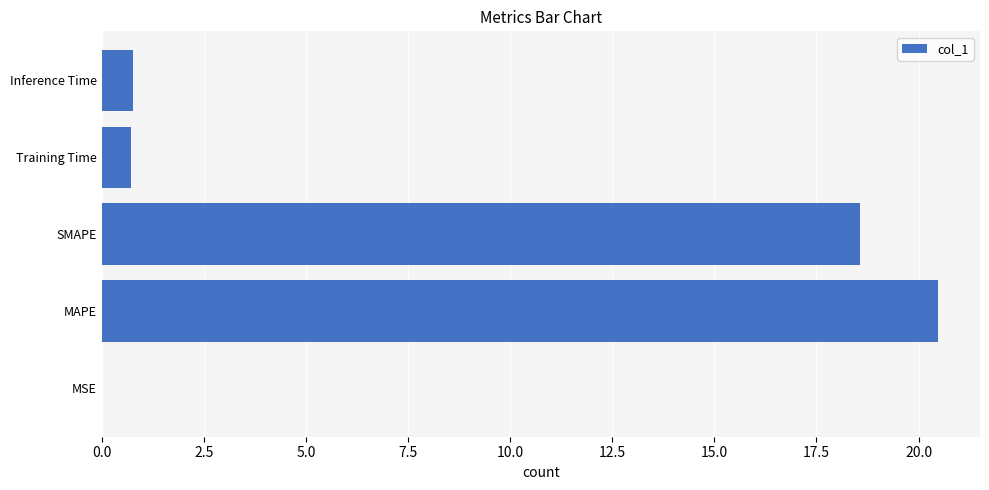

What value does the data have at Inference Time?

0.8